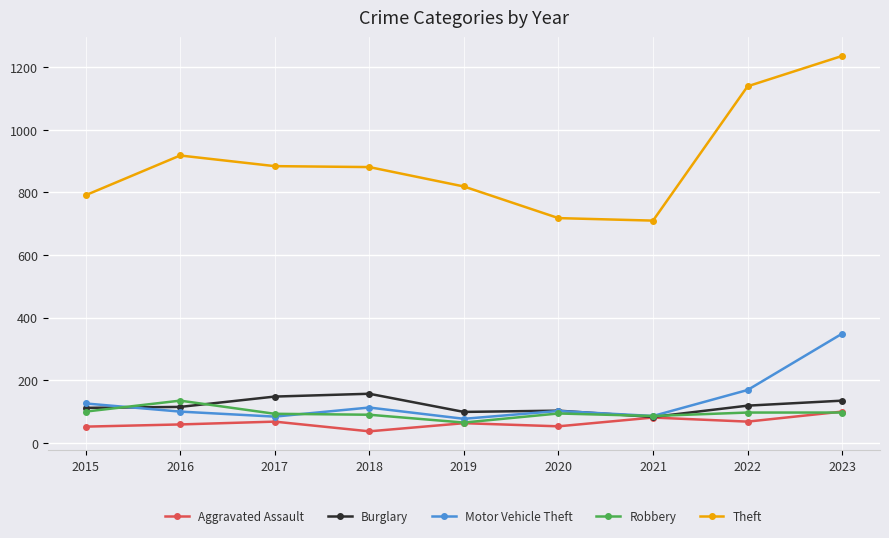

What is the approximate value of Burglary at 2020, to the nearest 5?

105